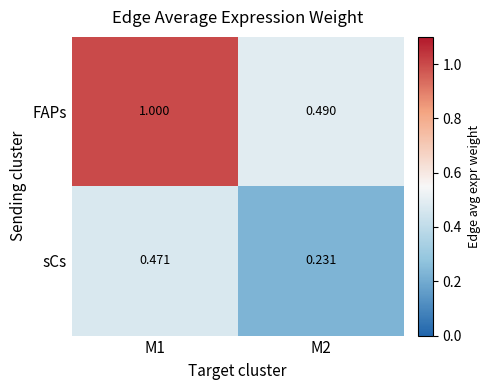

Which series has the largest total across all categories?

FAPs